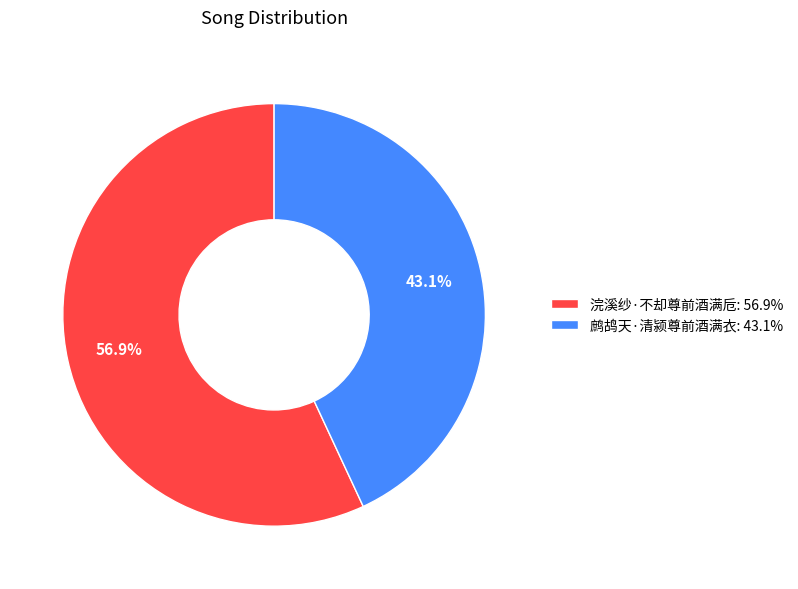

True or false: 浣溪纱·不却尊前酒满卮 accounts for 57% of the total.

True